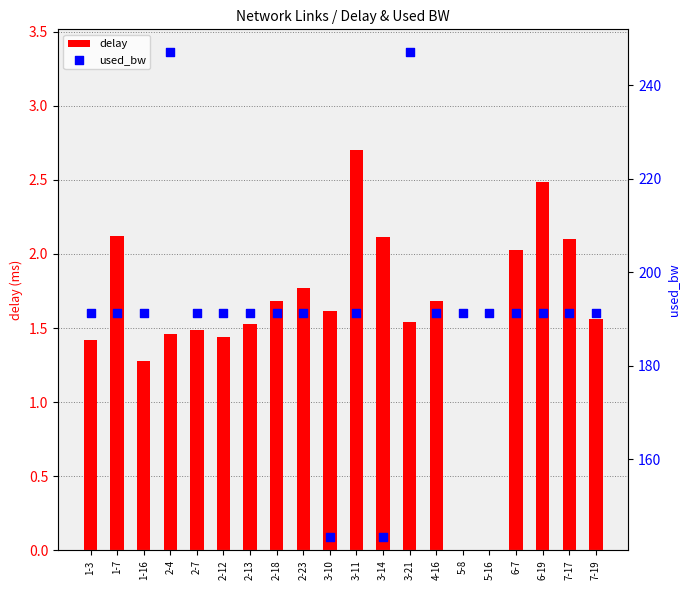

Which series contains the highest Y value?

used_bw